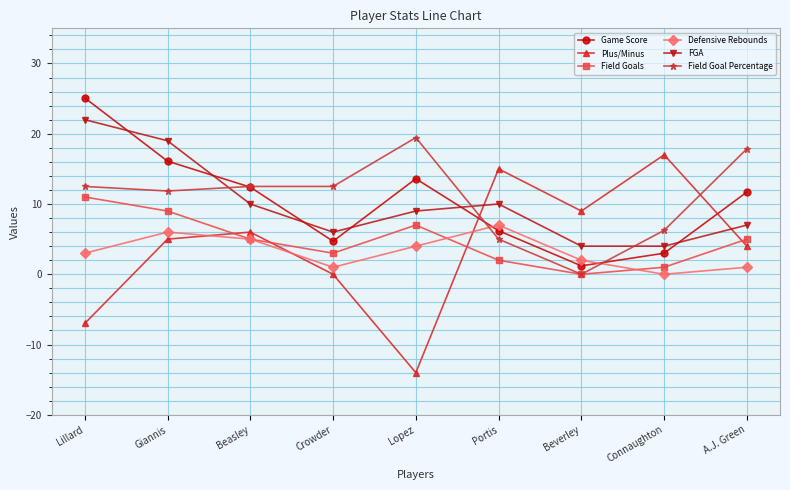

Is the value of Game Score at Beasley greater than the value of Plus/Minus at Portis?

No